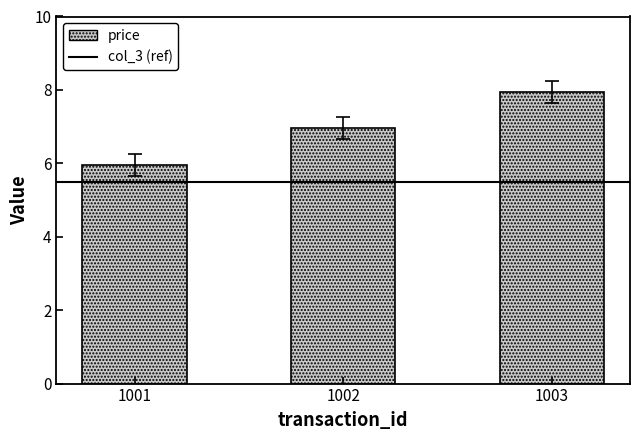

Reading left to right, extract all data points from this chart.

1001=6.0	1002=7.0	1003=8.0